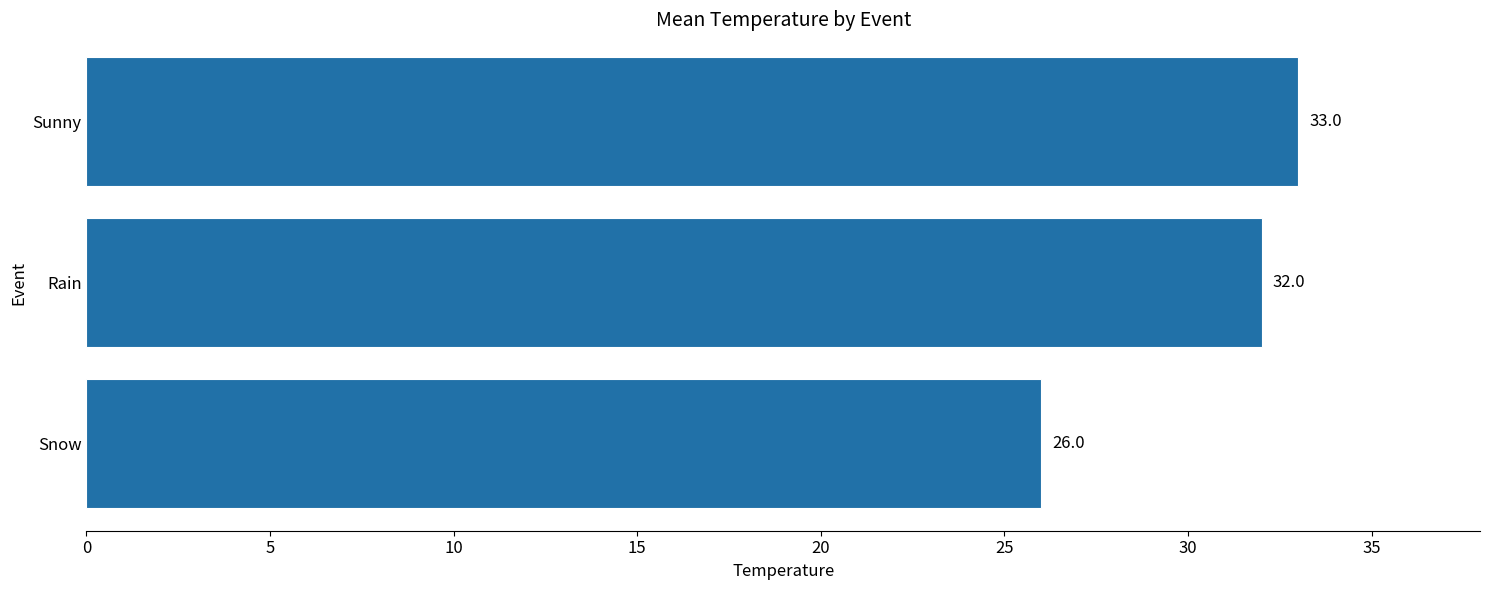

Reading bottom to top, list all the values displayed in this chart.

Snow=26	Rain=32	Sunny=33